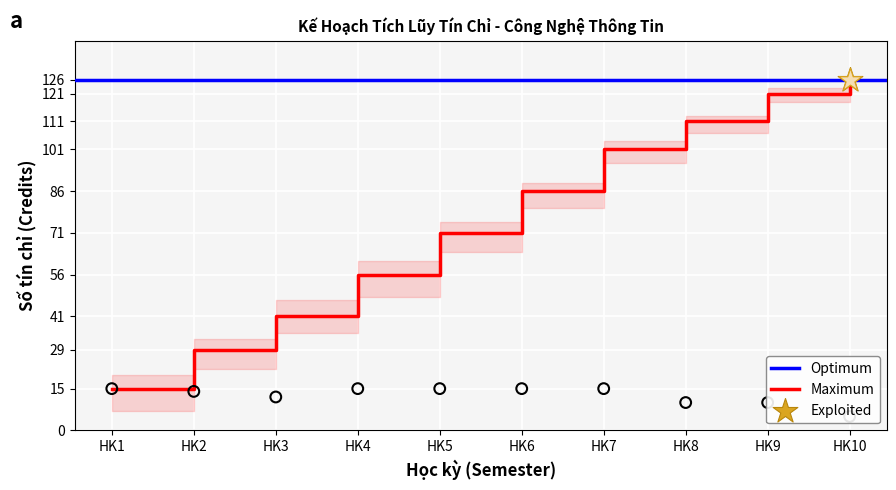

At which category is the sum across all series the highest?

HK9